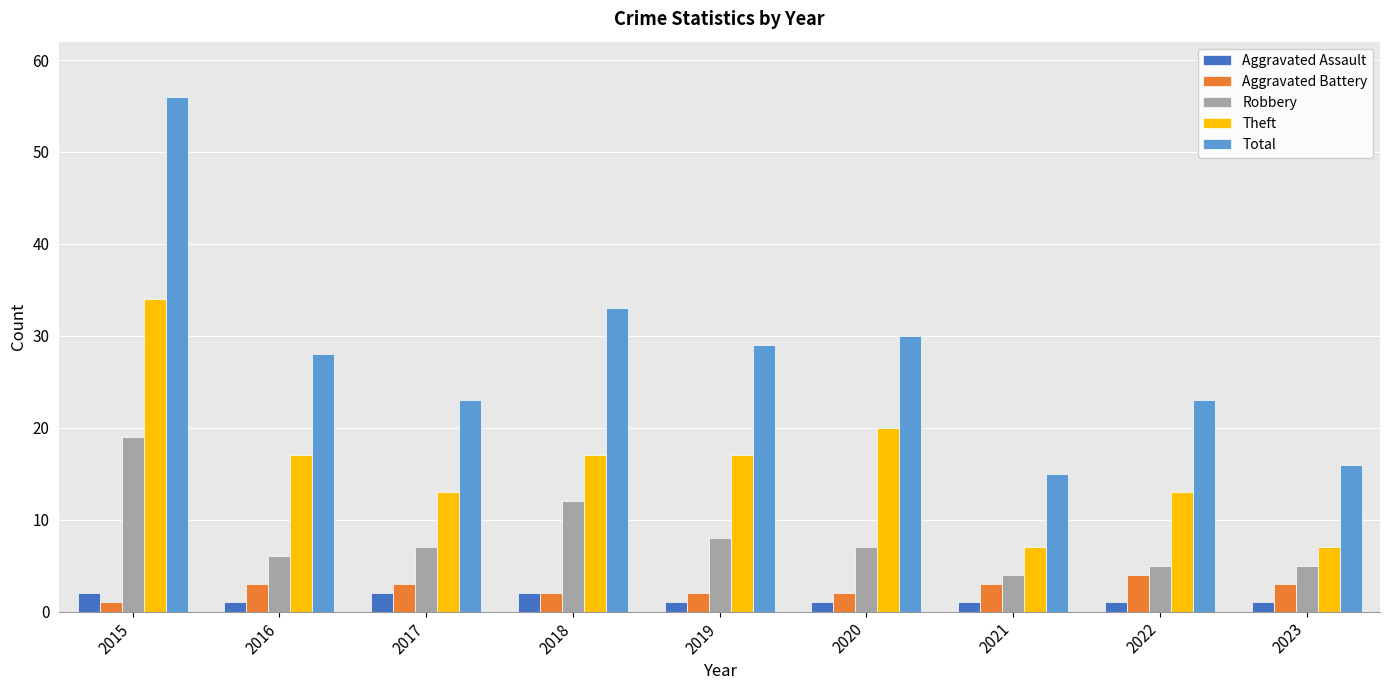

How many bars are there in each group?

5